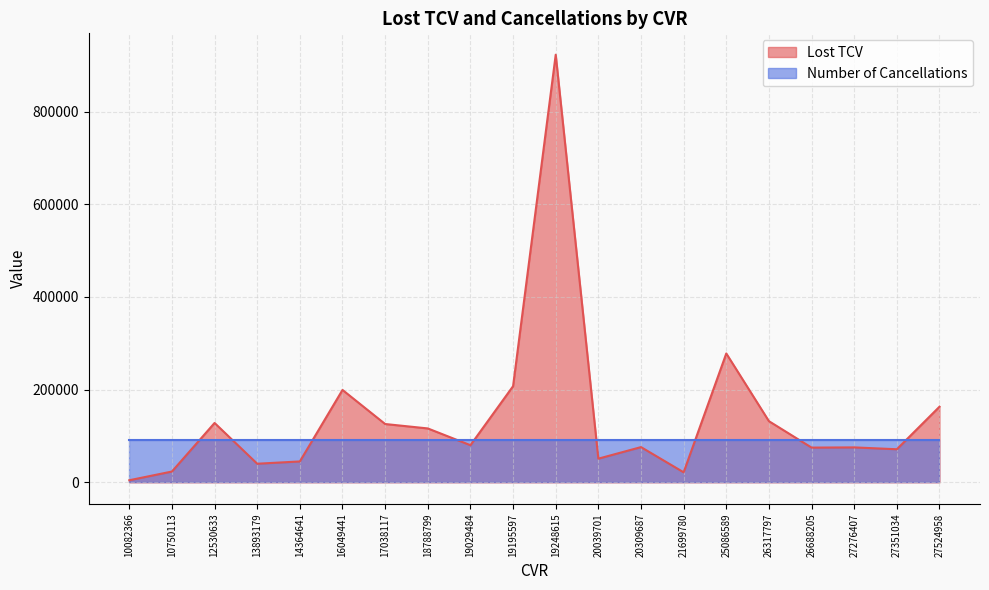

What is the approximate value at 10750113?

23352.0